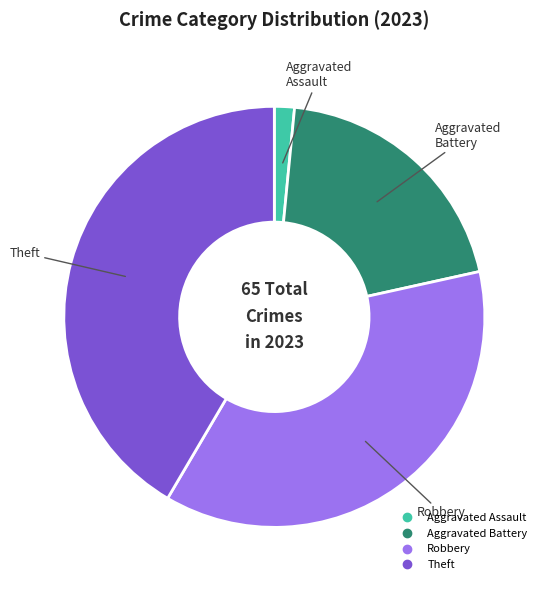

Does any single category account for the majority?

No